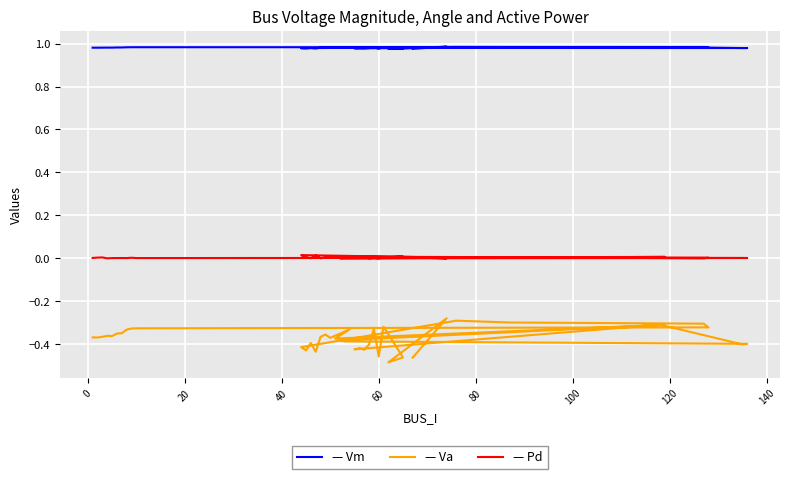

True or false: Va and Pd intersect in this chart.

False